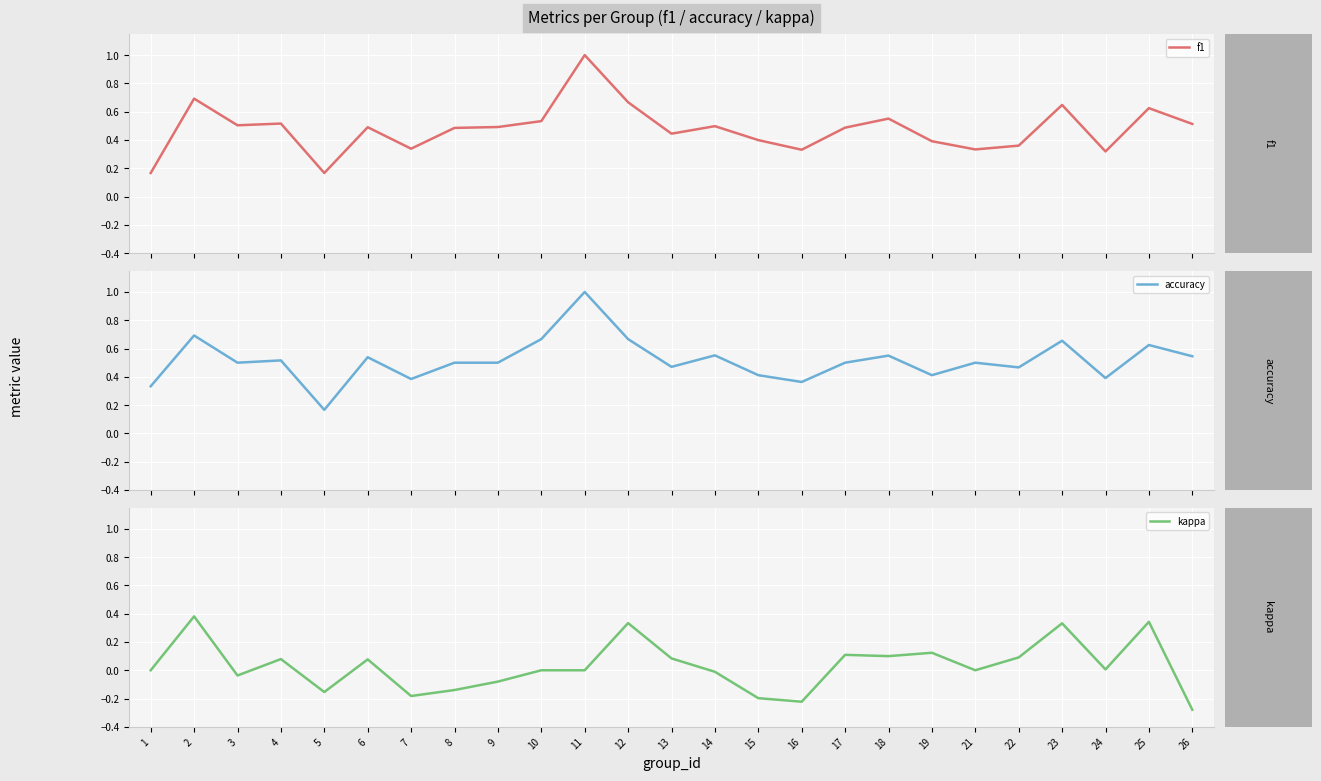

Which series has the largest range (max minus min)?

f1